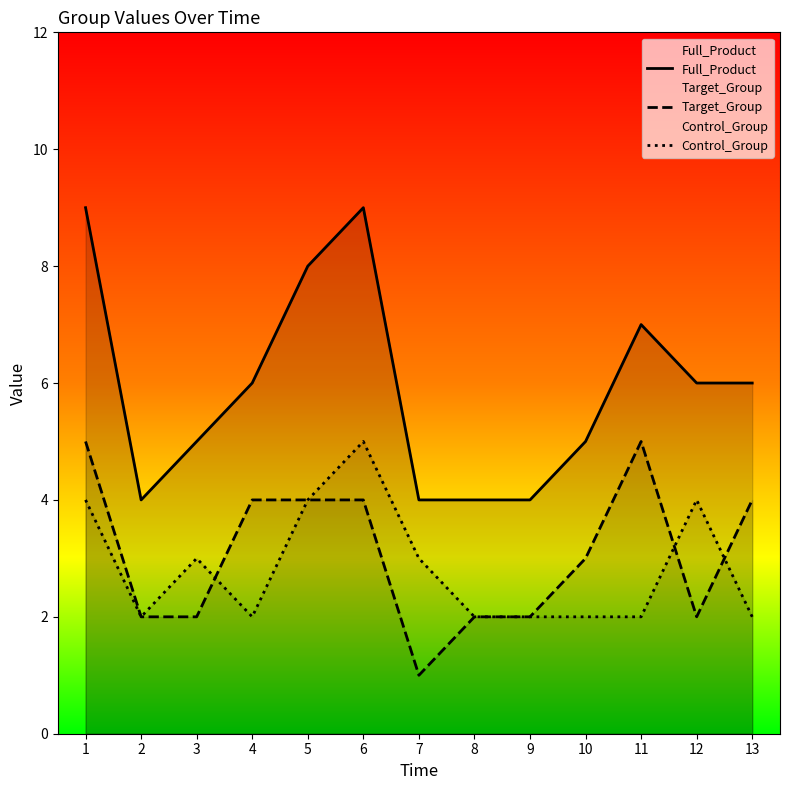

How many intersections are there between Control_Group and Target_Group?

3